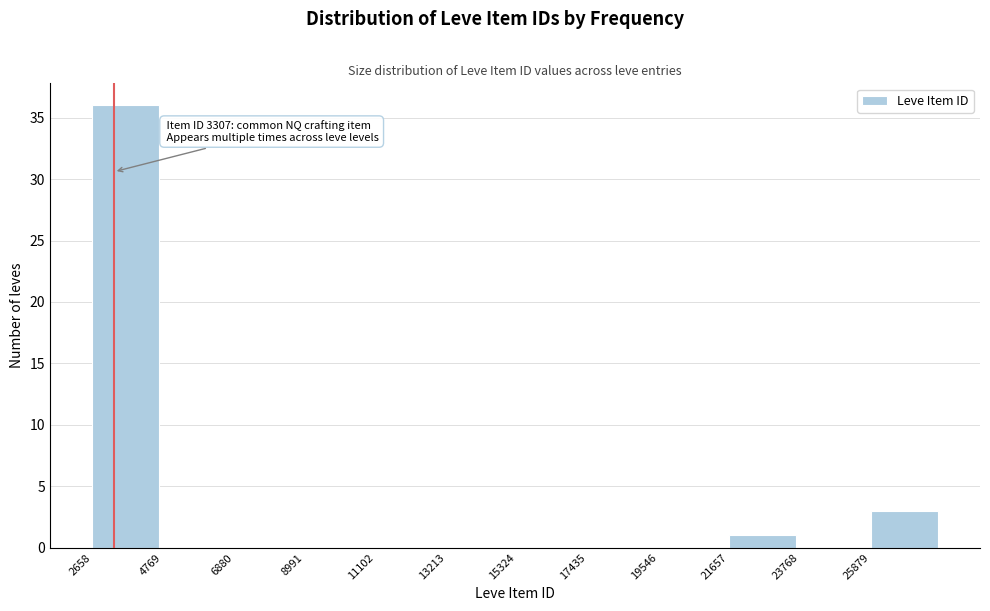

Which range on the x-axis has the tallest bar?

2500 to 5000